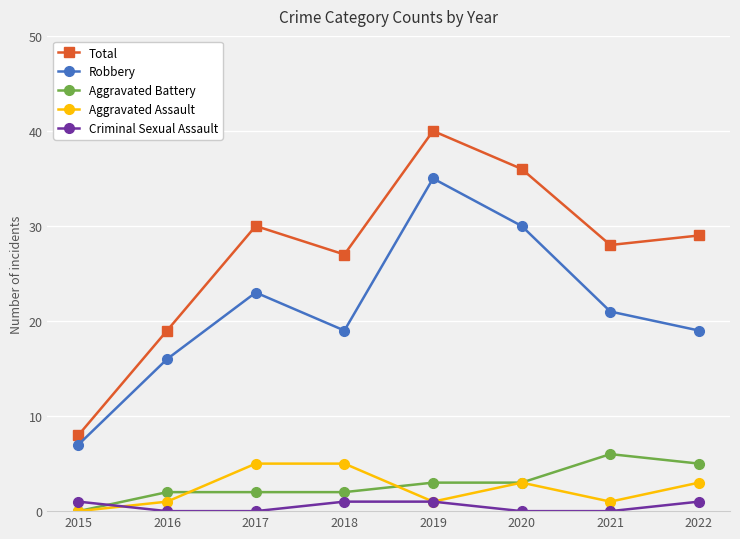

What is the total value across all series at 2017?

60